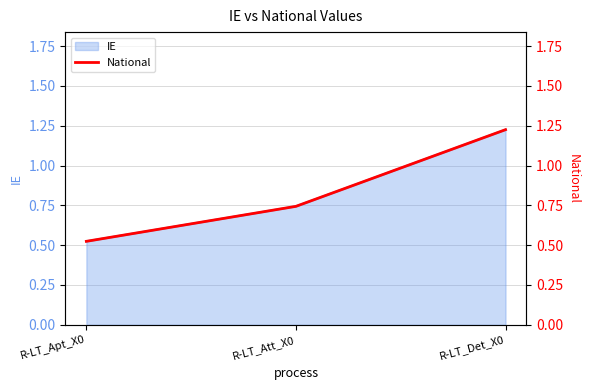

Is it true that the value at R-LT_Det_X0 is 1.2?

True